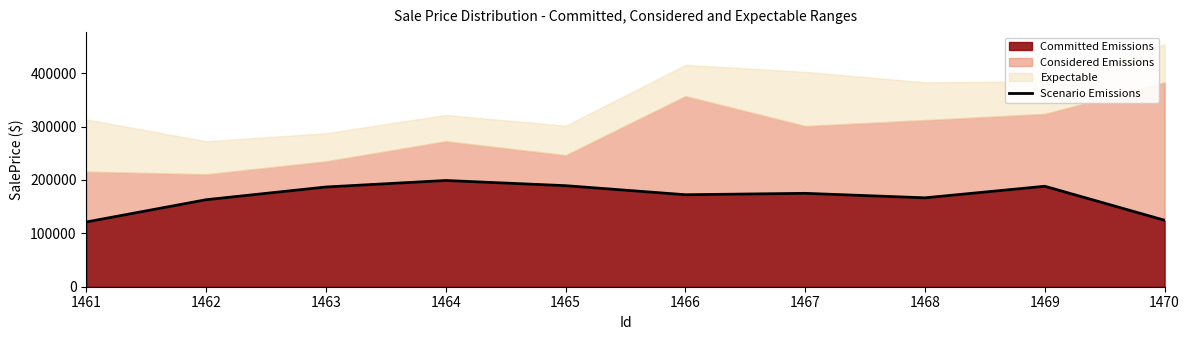

What is the average value?

168537